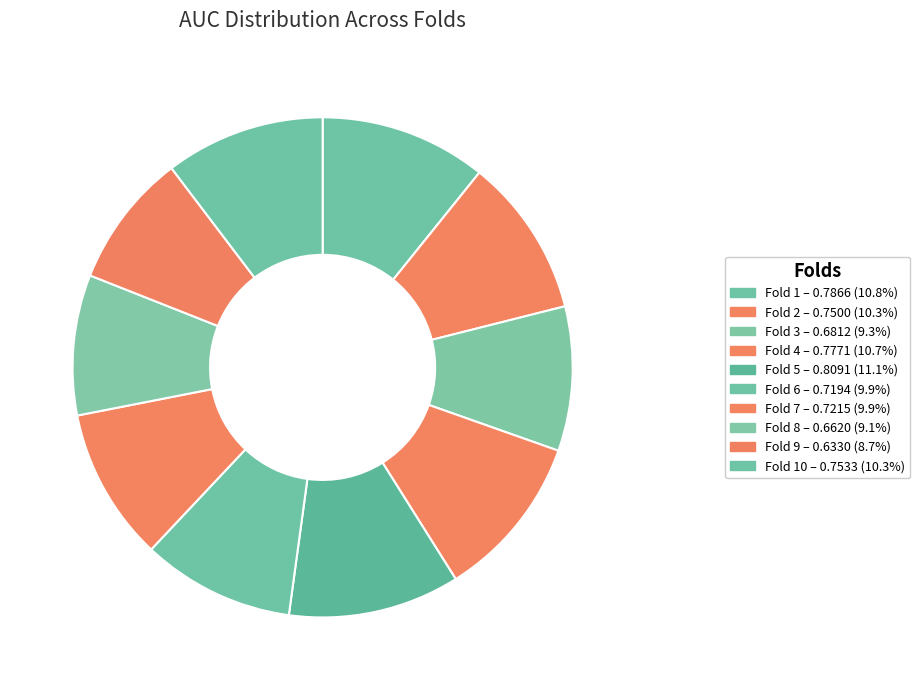

Which category has the smallest portion of the pie?

Fold 9